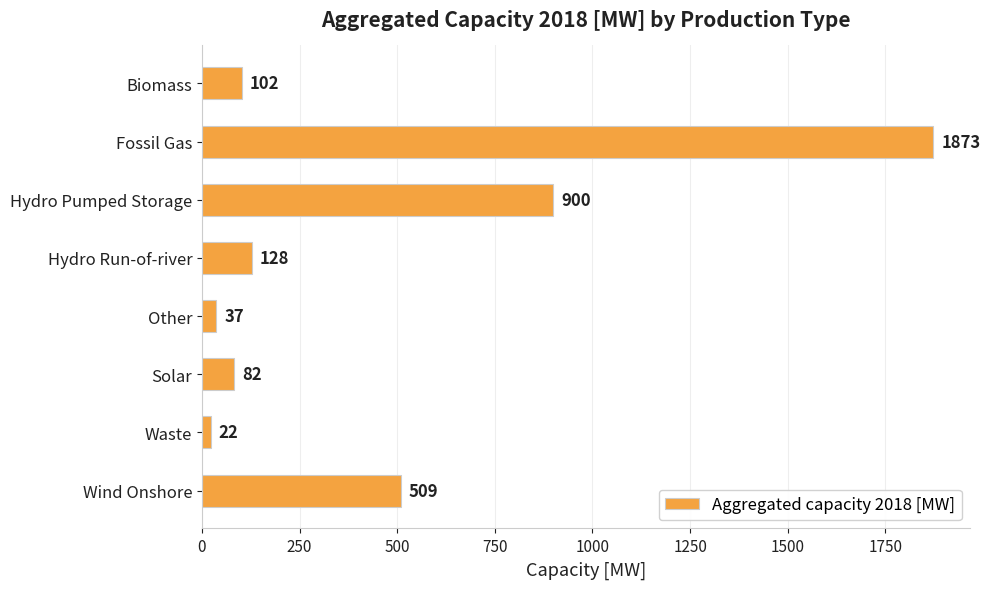

What is the sum of all values?

3653